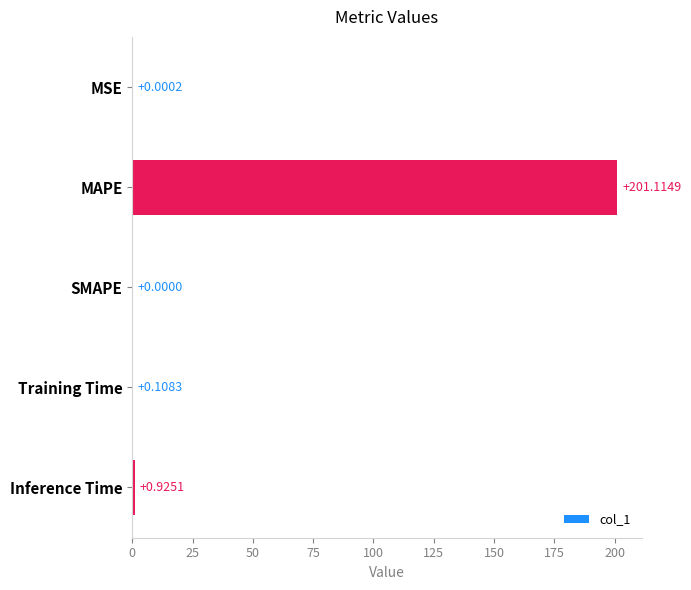

At which label is the value closest to 100?

Inference Time